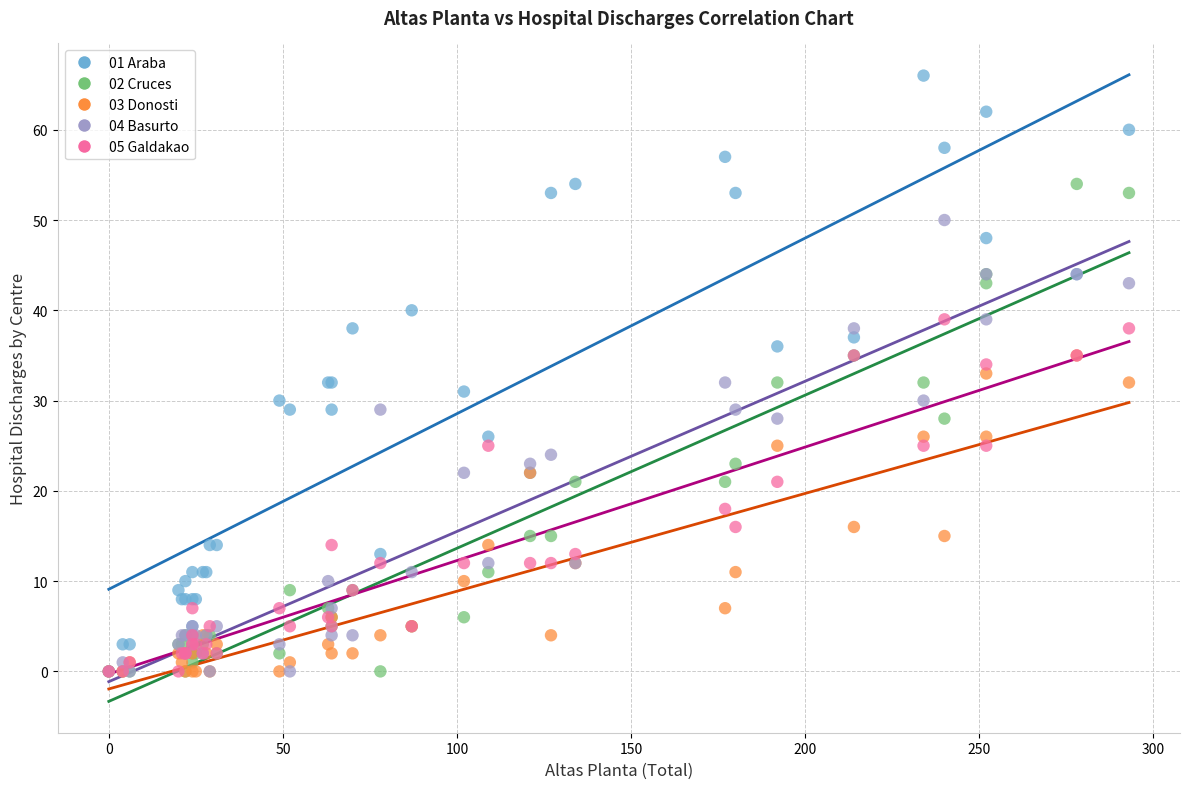

What are all the series names shown in the legend?

01 Araba, 02 Cruces, 03 Donosti, 04 Basurto, 05 Galdakao